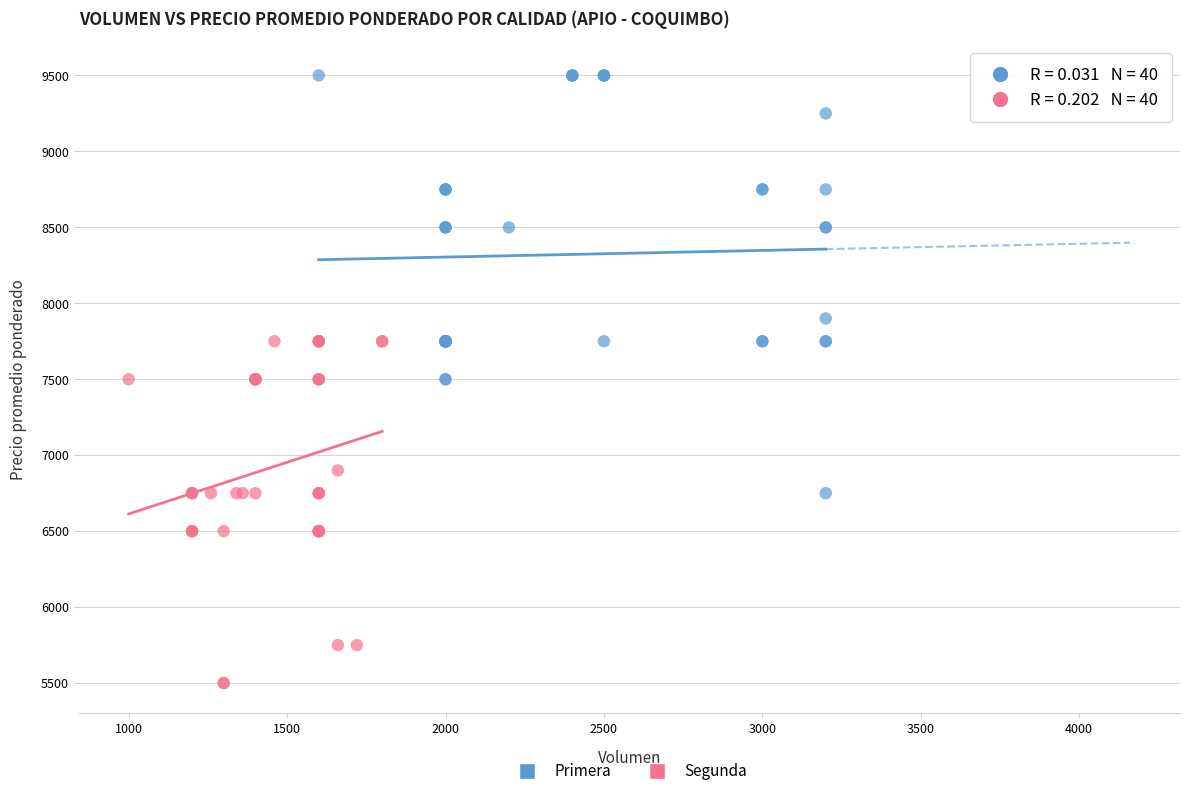

Which series has the widest spread of Y values?

Primera